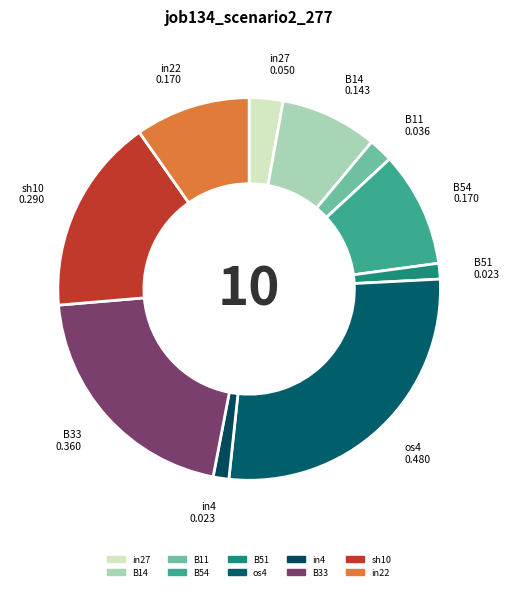

What percentage do os4 and B51 together represent?

28.8%